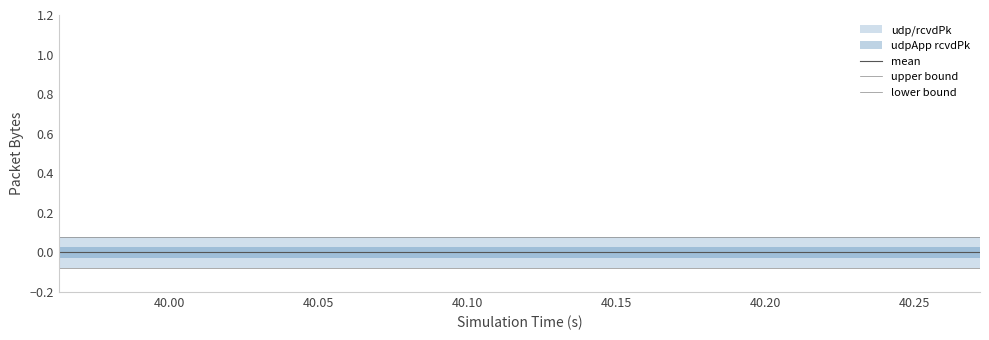

What is the value of the lower bound point at the 9th from the left?

-0.1